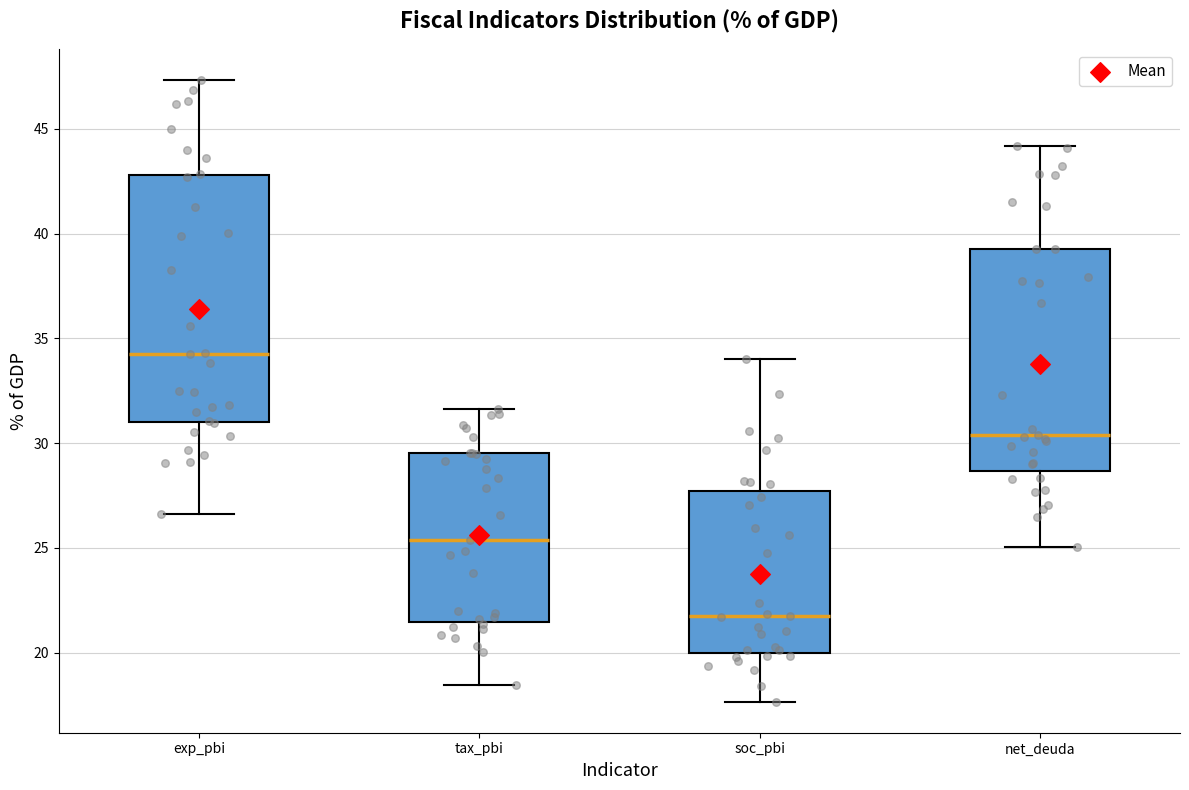

Which box's median line is the highest?

exp_pbi